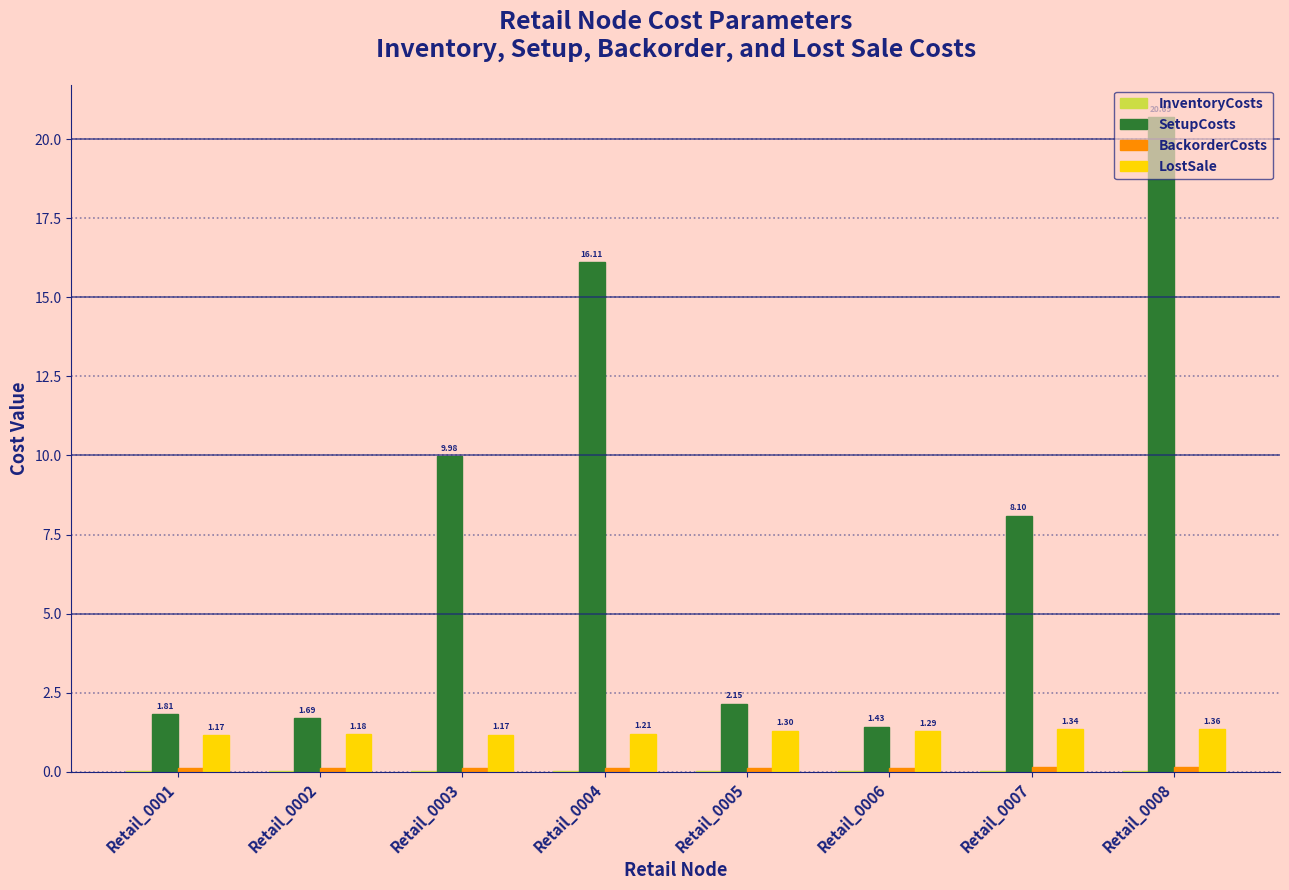

Between Retail_0001 and Retail_0005, which series saw the biggest shift?

SetupCosts